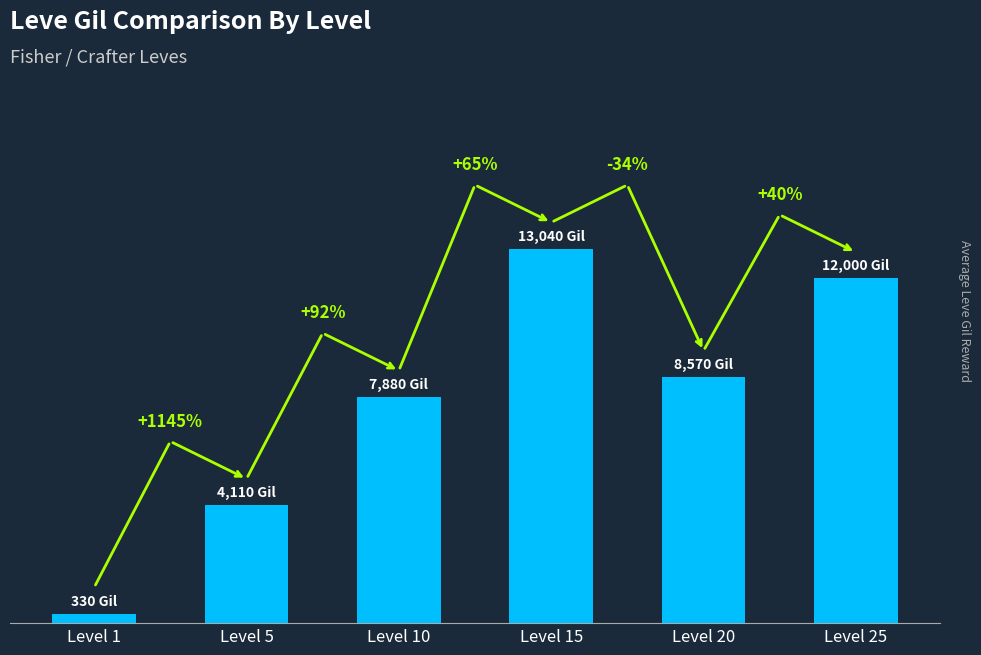

Does the chart contain any negative values?

No